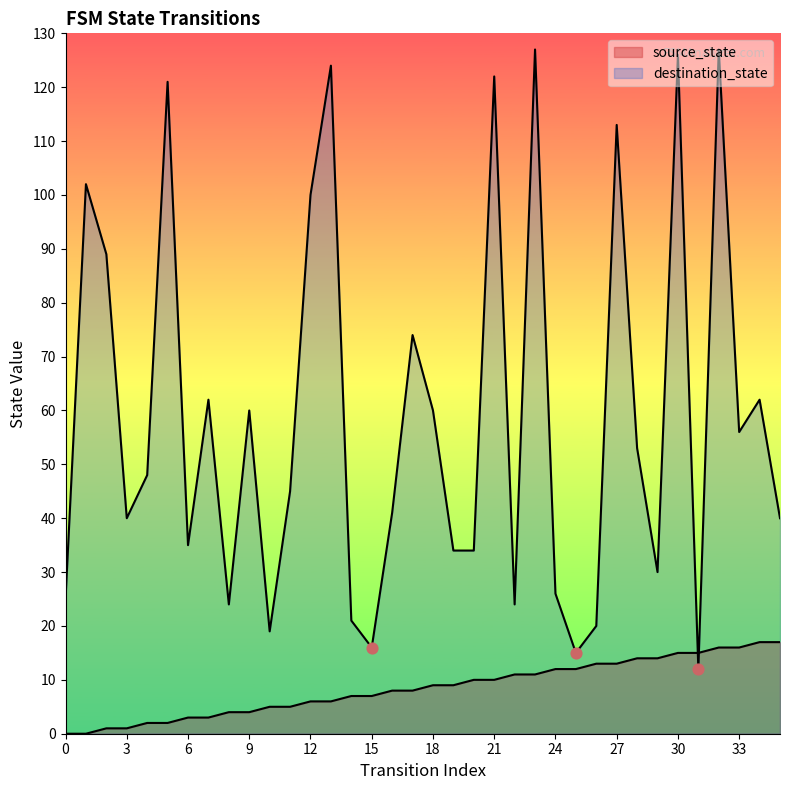

Which series reaches the maximum Y coordinate?

destination_state